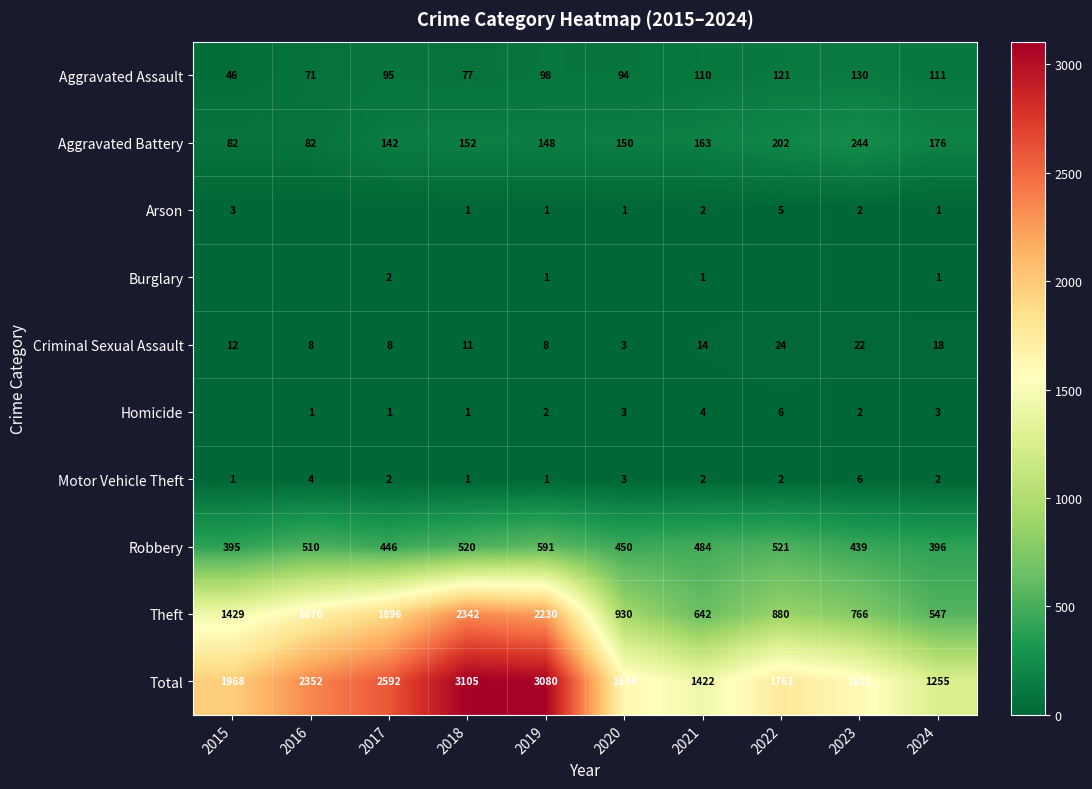

What is the spread (max minus min) of values at 2019?

3079